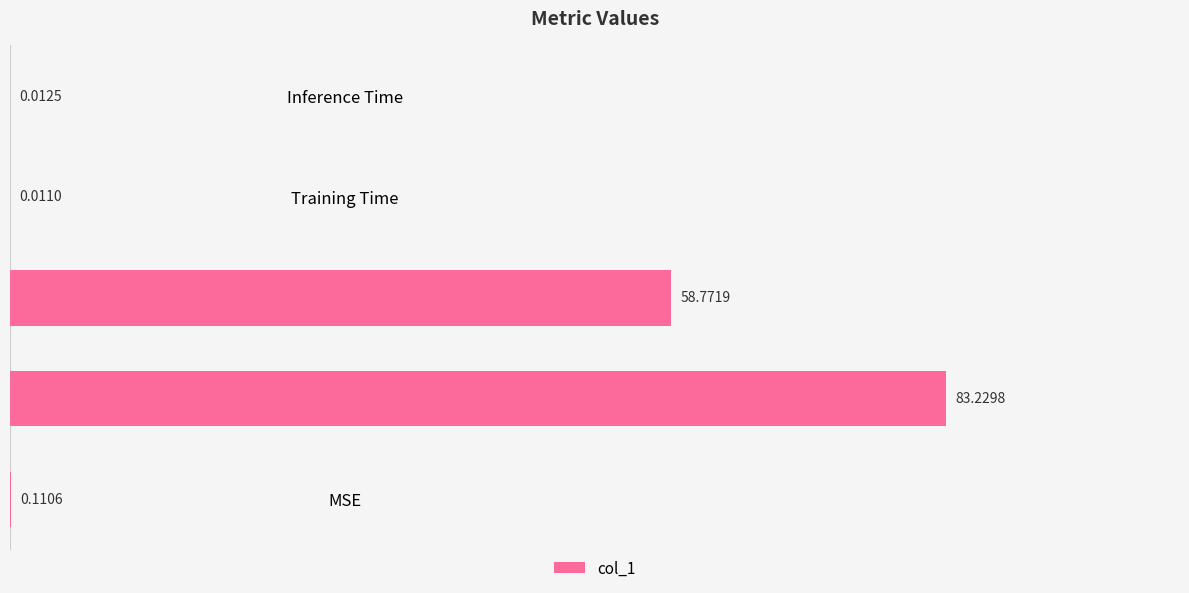

At which label is the value closest to 41?

SMAPE